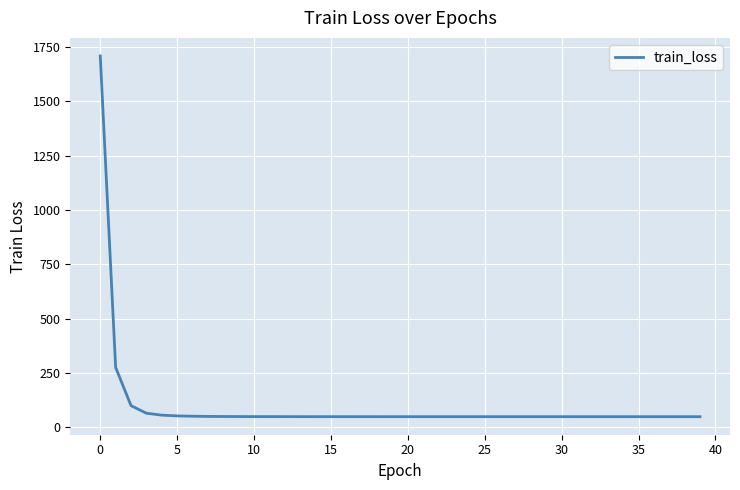

What is the greatest value displayed?

1709.3